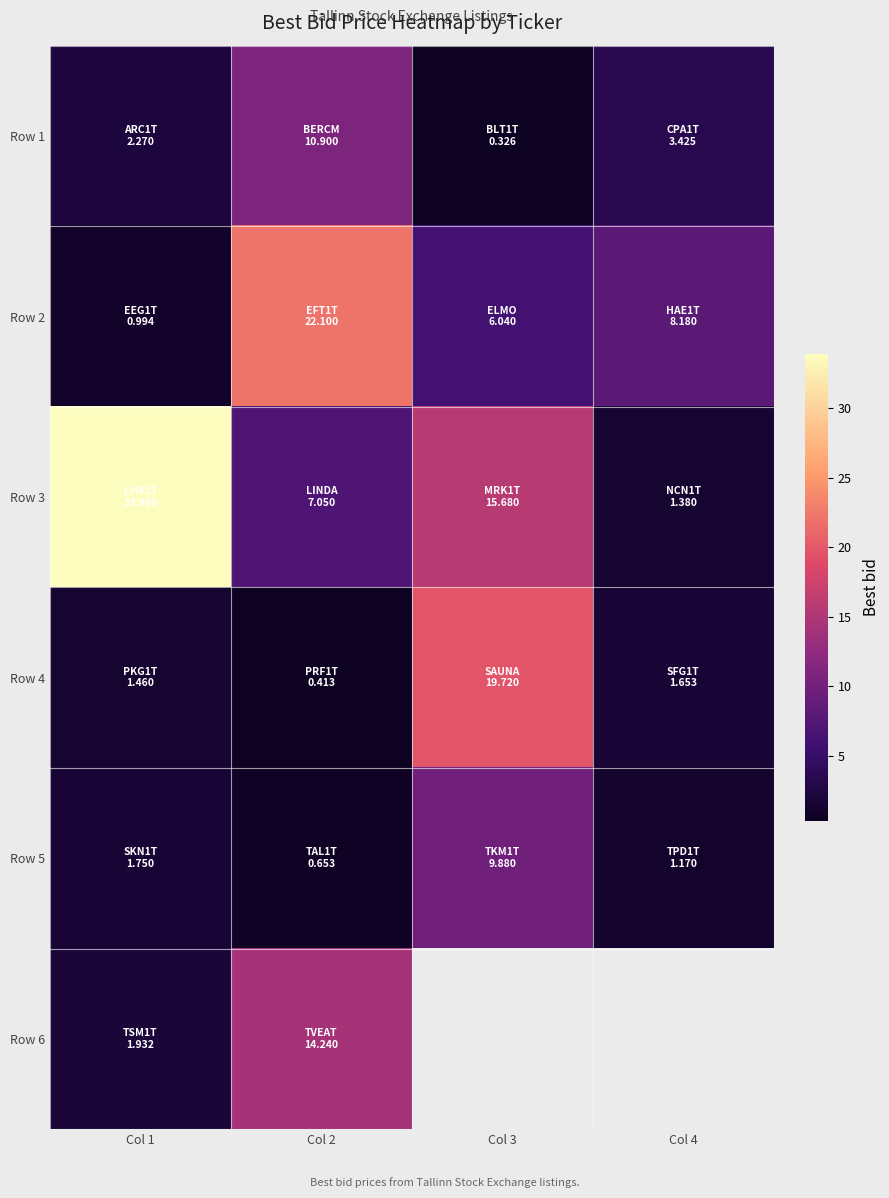

How many values in the Row 3 series exceed 15?

2